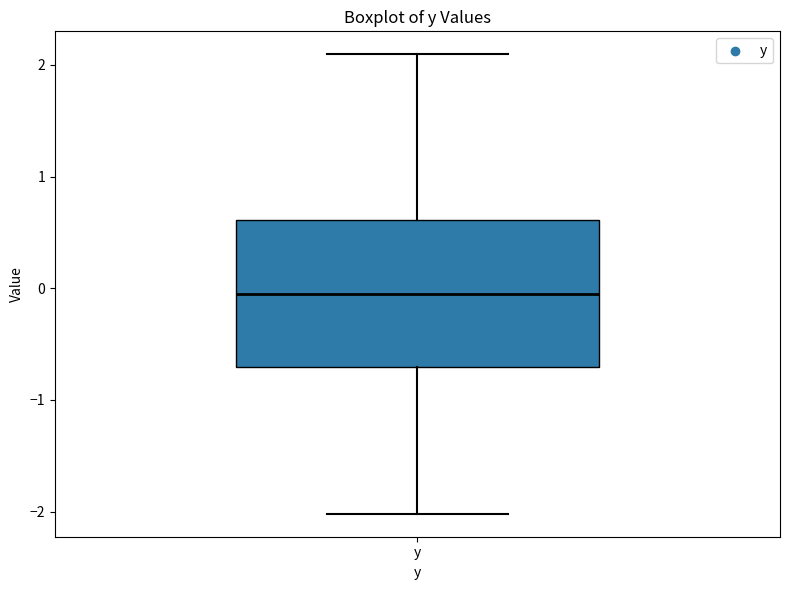

Transcribe this box plot: give where the median line is, the range the box spans, and where the two whiskers end, as read against the y-axis. The values are not printed on the chart, so give them approximately, as read against the axis.

median 0.0, box -0.7 to 0.6, whiskers -2.0 to 2.1